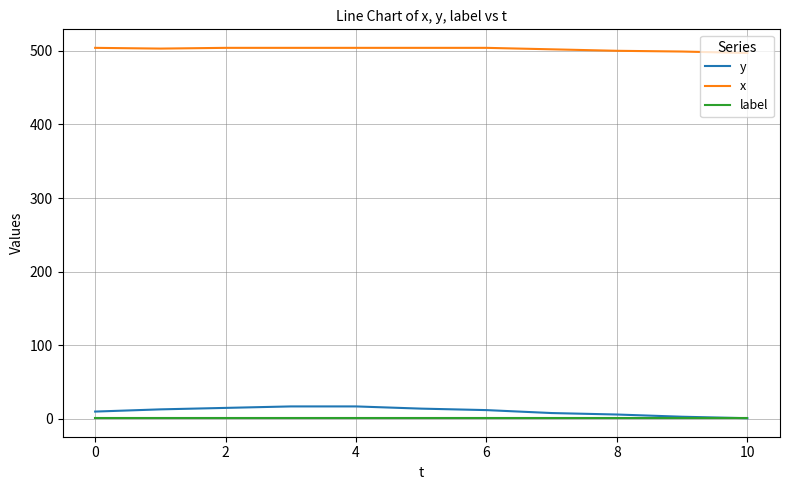

What is the maximum value for x?

504